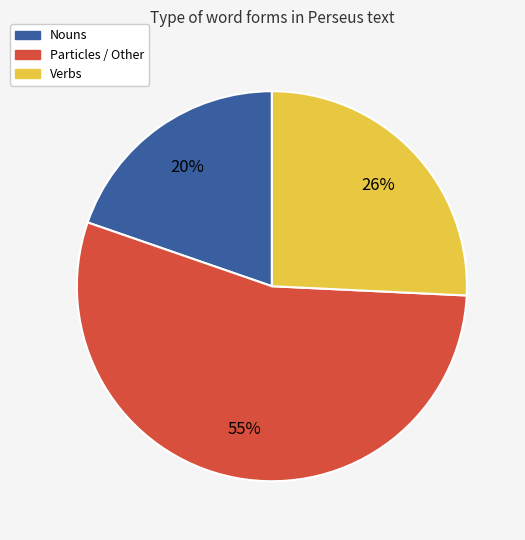

To the nearest percent, what is the average slice percentage?

33%